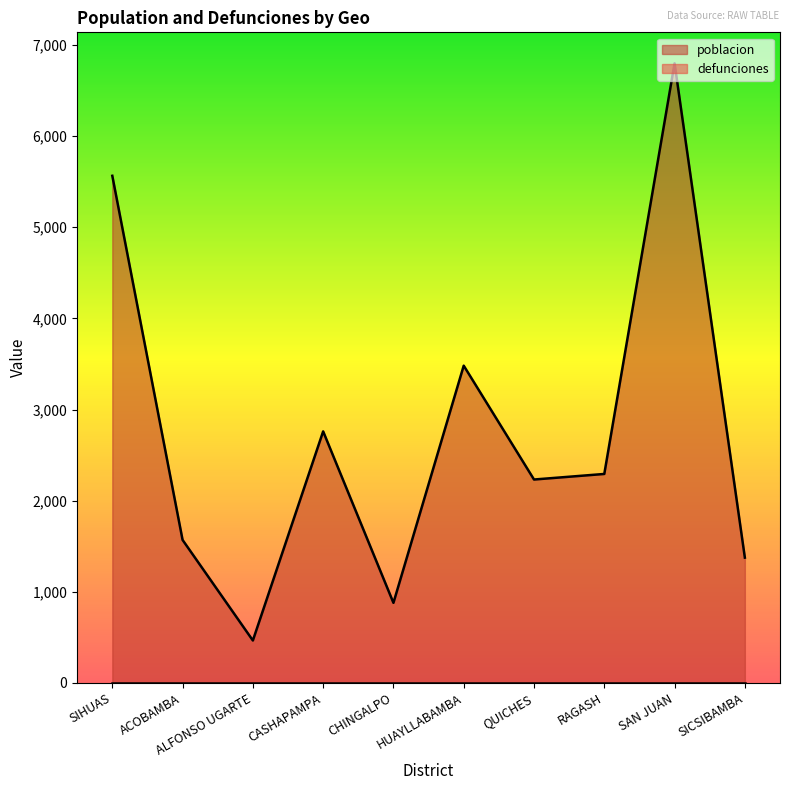

Rank the categories by value from lowest to highest.

ALFONSO UGARTE, CHINGALPO, SICSIBAMBA, ACOBAMBA, QUICHES, RAGASH, CASHAPAMPA, HUAYLLABAMBA, SIHUAS, SAN JUAN